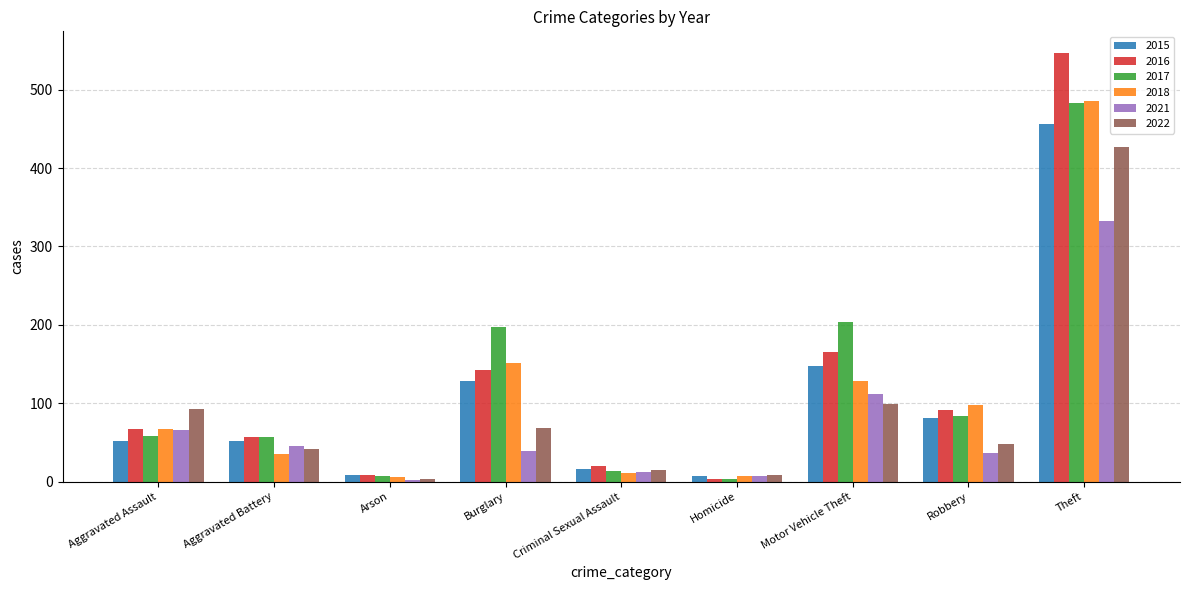

What is the maximum value shown in the chart?

547